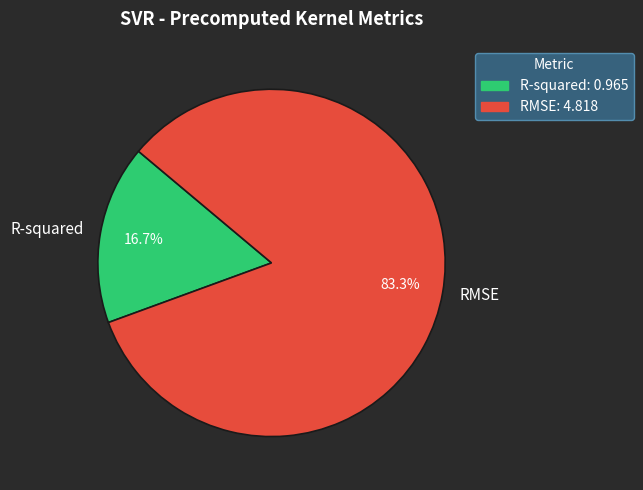

How many slices are in this pie chart?

2